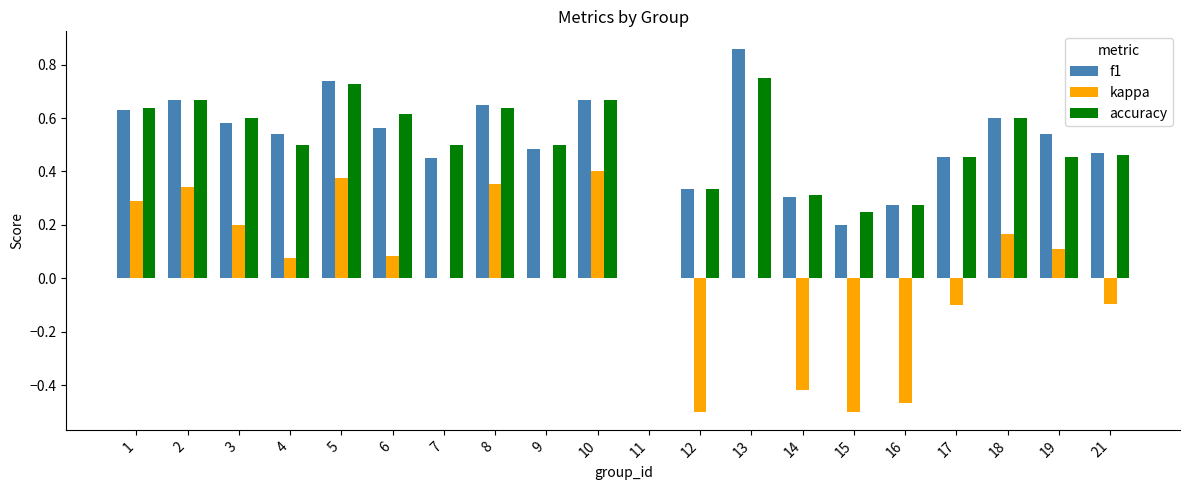

Is the value of accuracy at 19 greater than the value of f1 at 18?

No